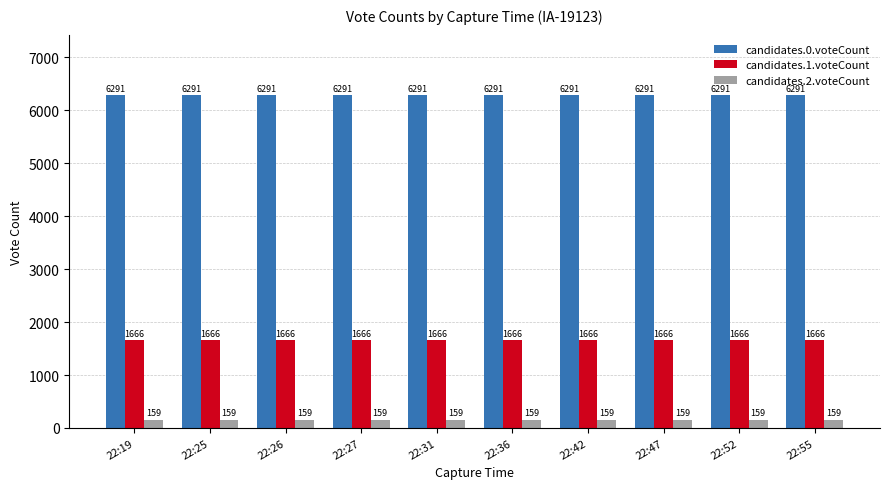

Reading left to right, transcribe all the data shown in this chart.

candidates.0.voteCount: 6291	6291	6291	6291	6291	6291	6291	6291	6291	6291
candidates.1.voteCount: 1666	1666	1666	1666	1666	1666	1666	1666	1666	1666
candidates.2.voteCount: 159	159	159	159	159	159	159	159	159	159